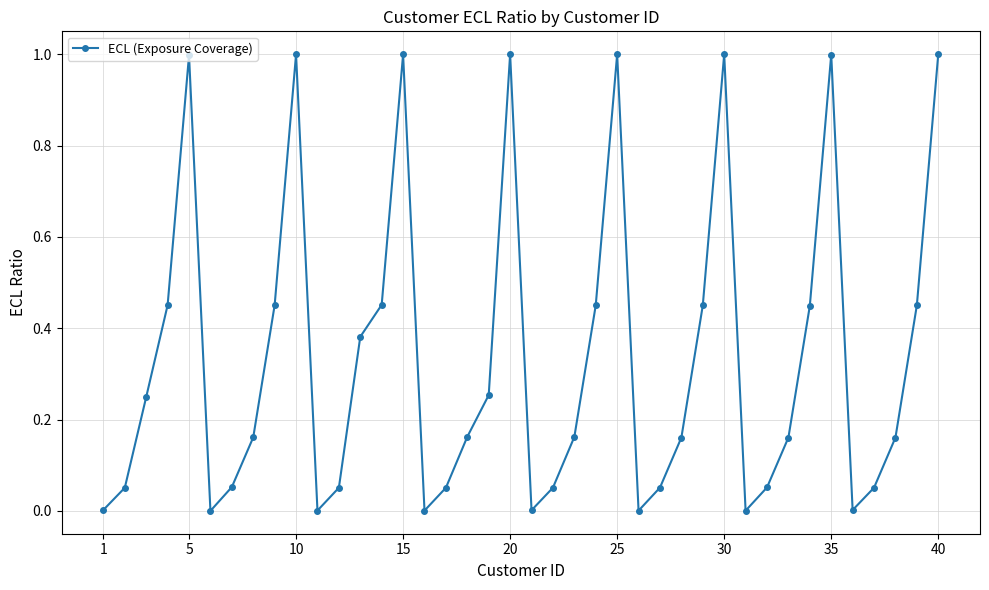

What is the greatest value displayed?

1.0